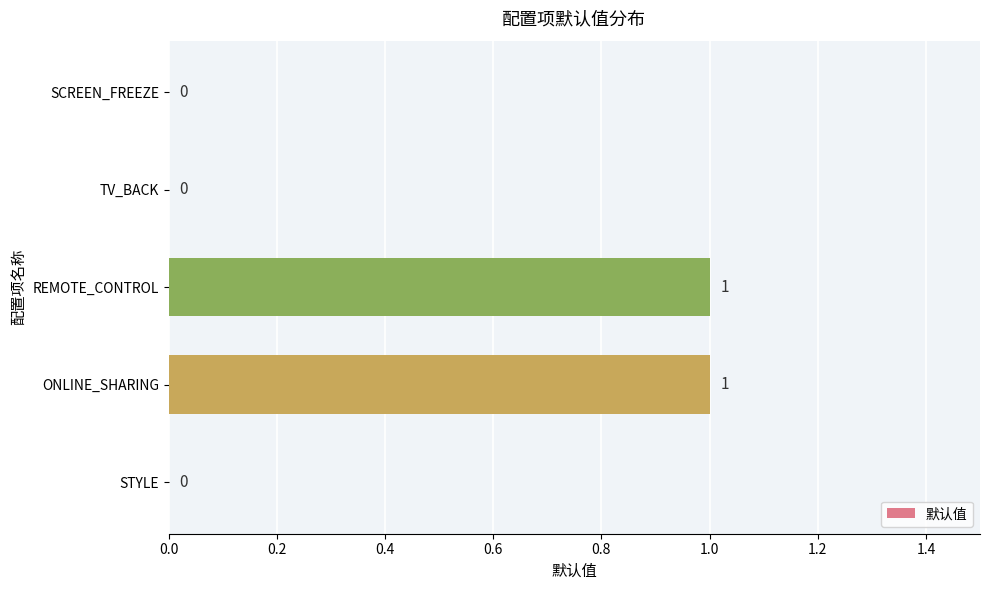

Is it true that the value at STYLE is -1?

False